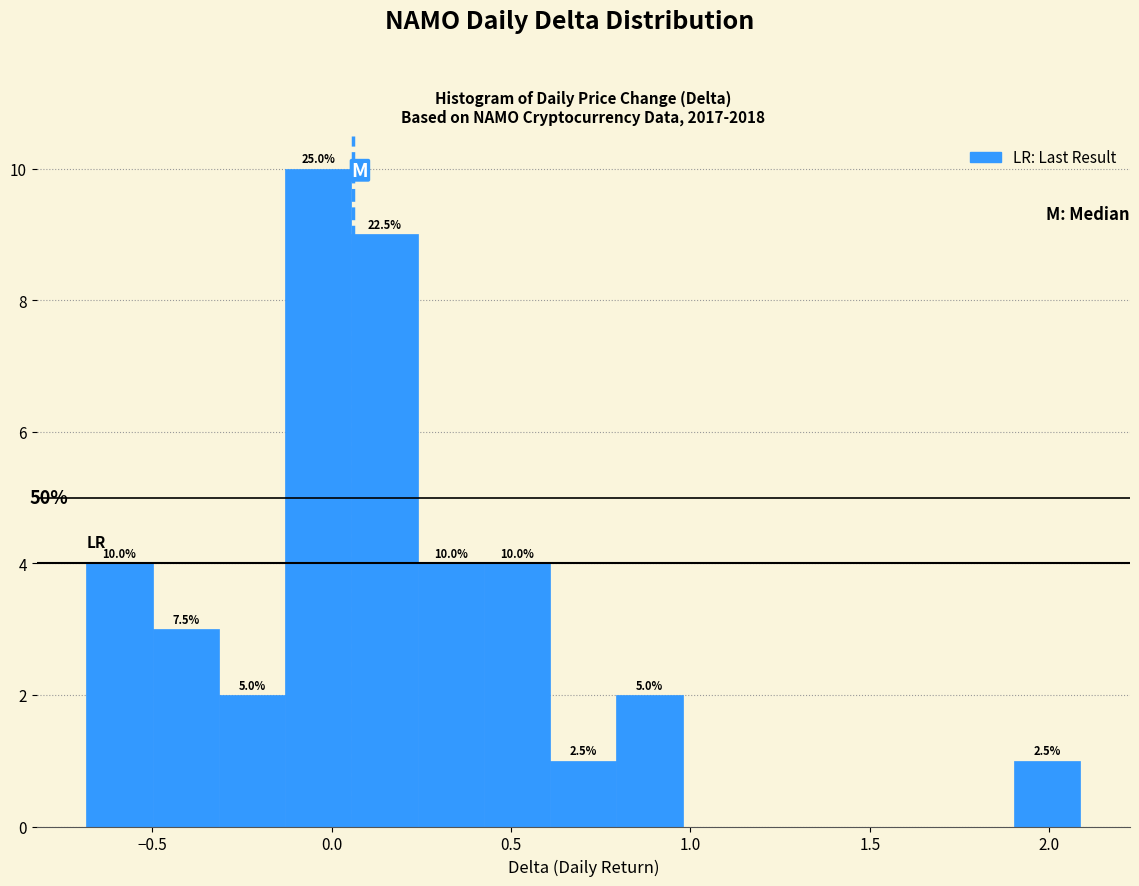

Read against the x-axis, roughly where is the centre of the tallest bar?

-0.05